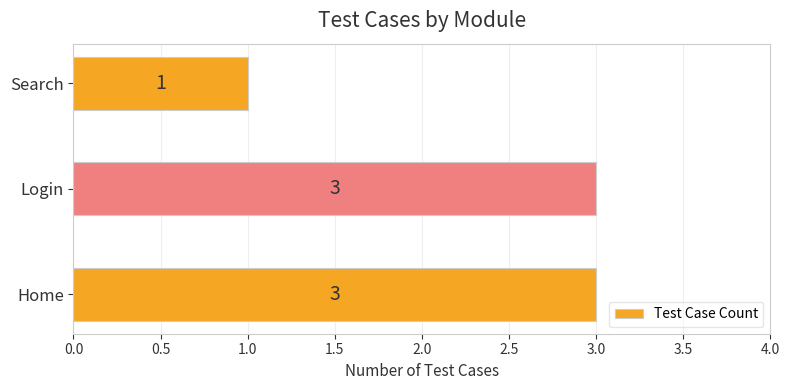

What is the maximum value shown in the chart?

3